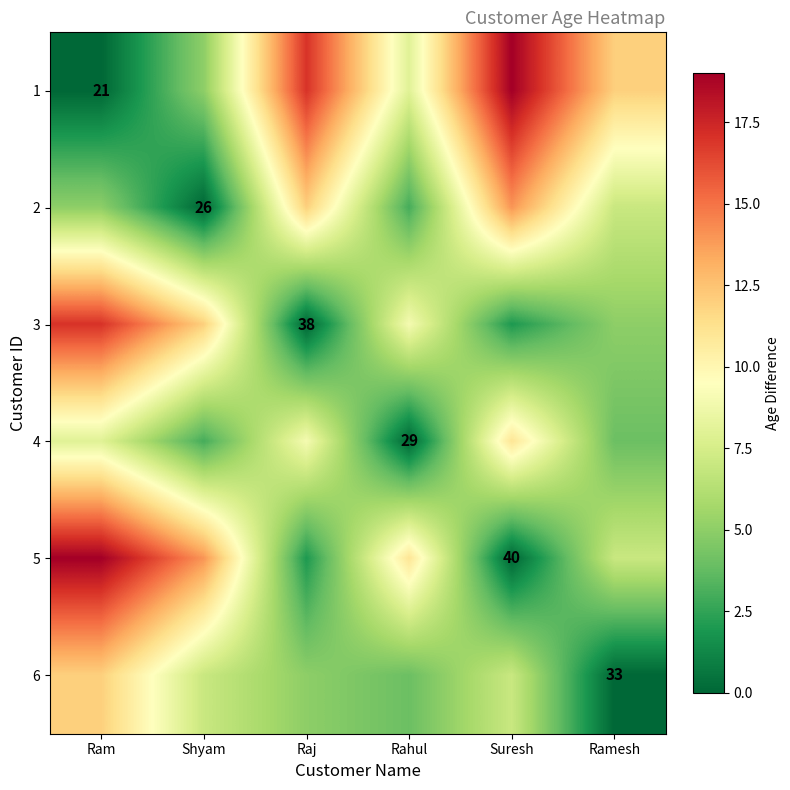

The value of 3 at Raj is 26. True or false?

False